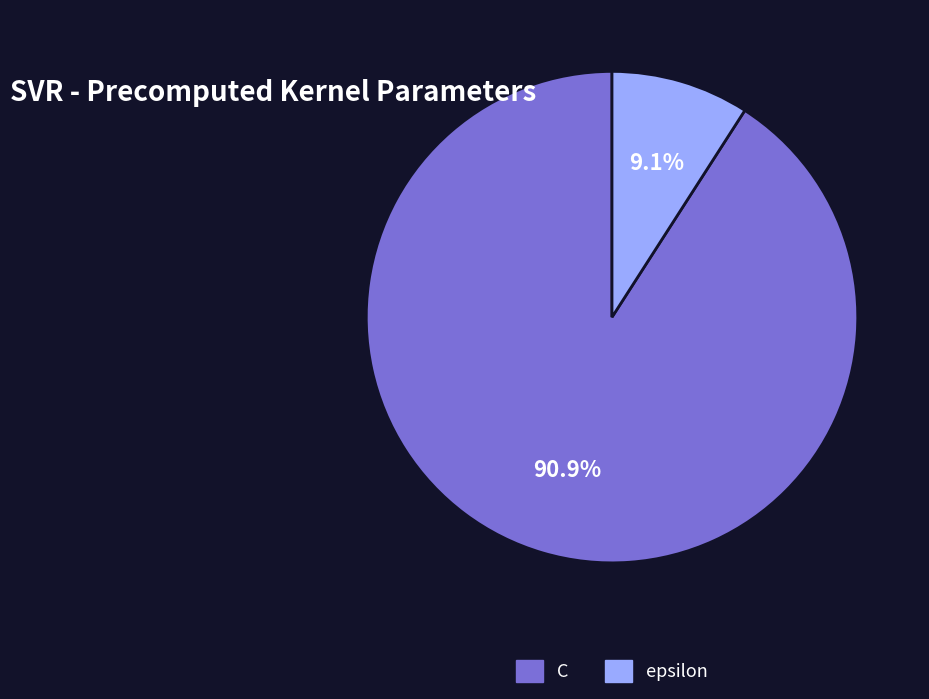

Between C and epsilon, which is larger?

C